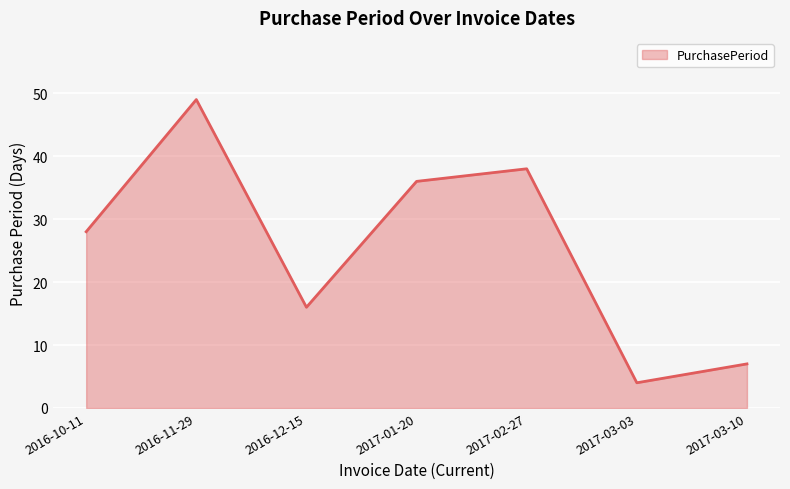

Is it true that the value at 2016-11-29 is 80?

False